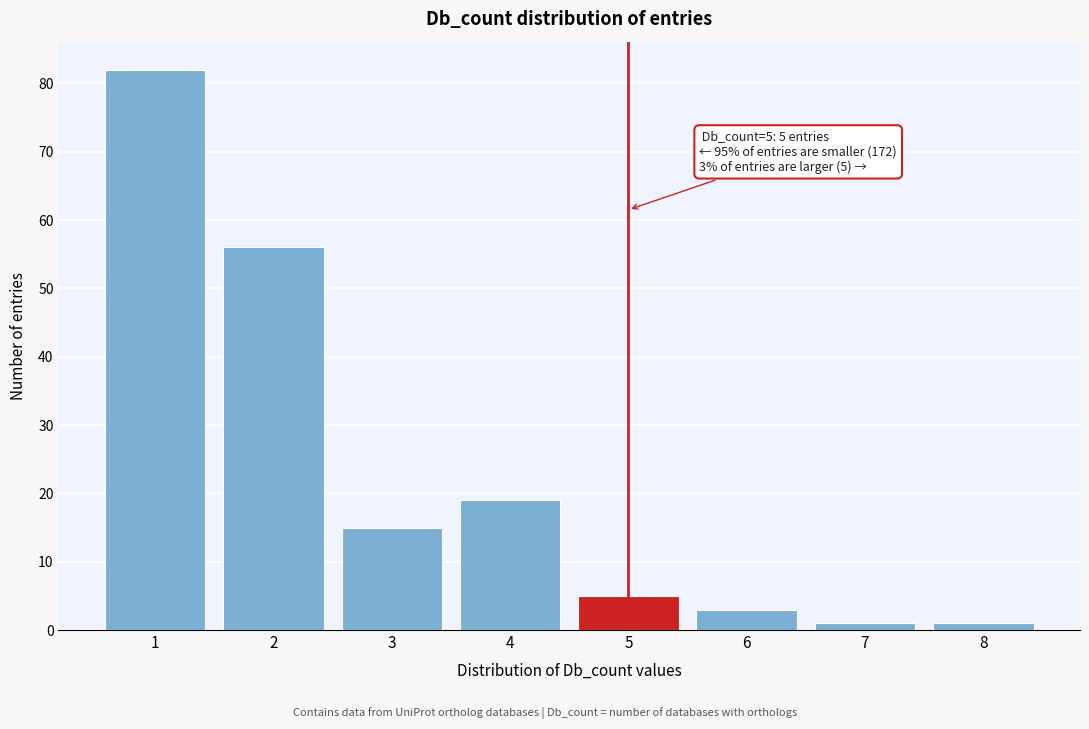

Reading right to left, transcribe all the data shown in this chart.

1	1	3	5	19	15	56	82